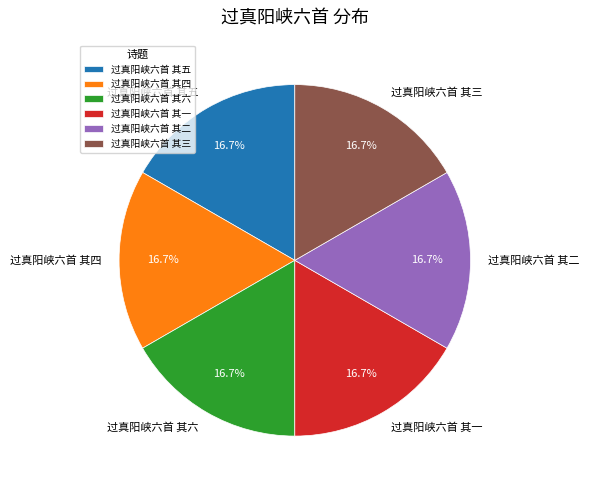

Count the number of slices in the pie.

6